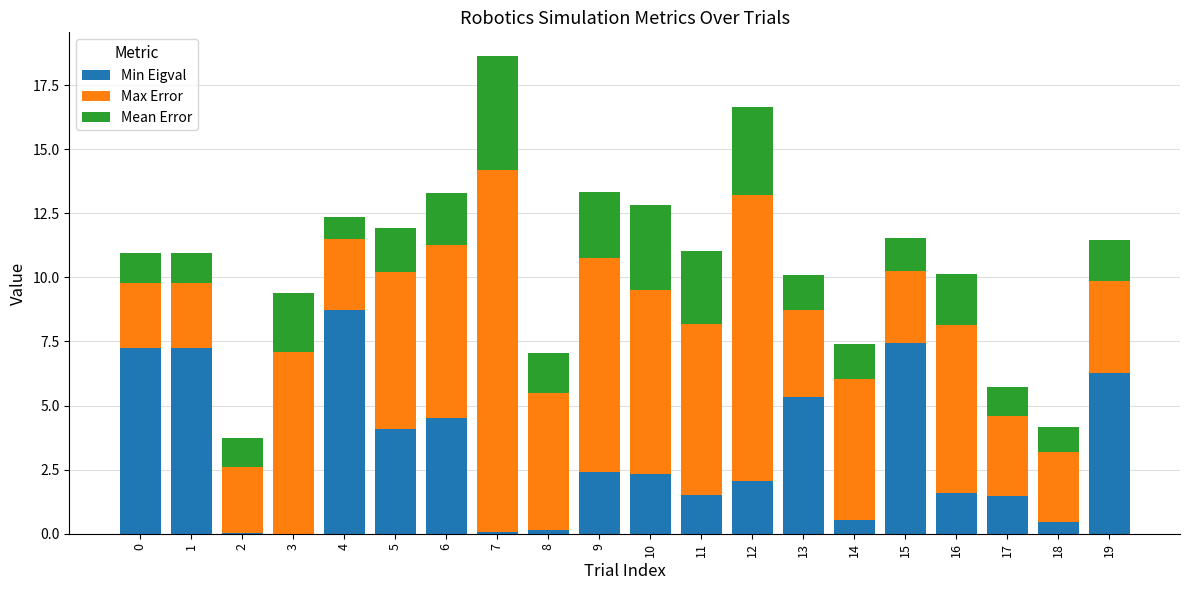

Which category has the highest value in the Min Eigval series?

4